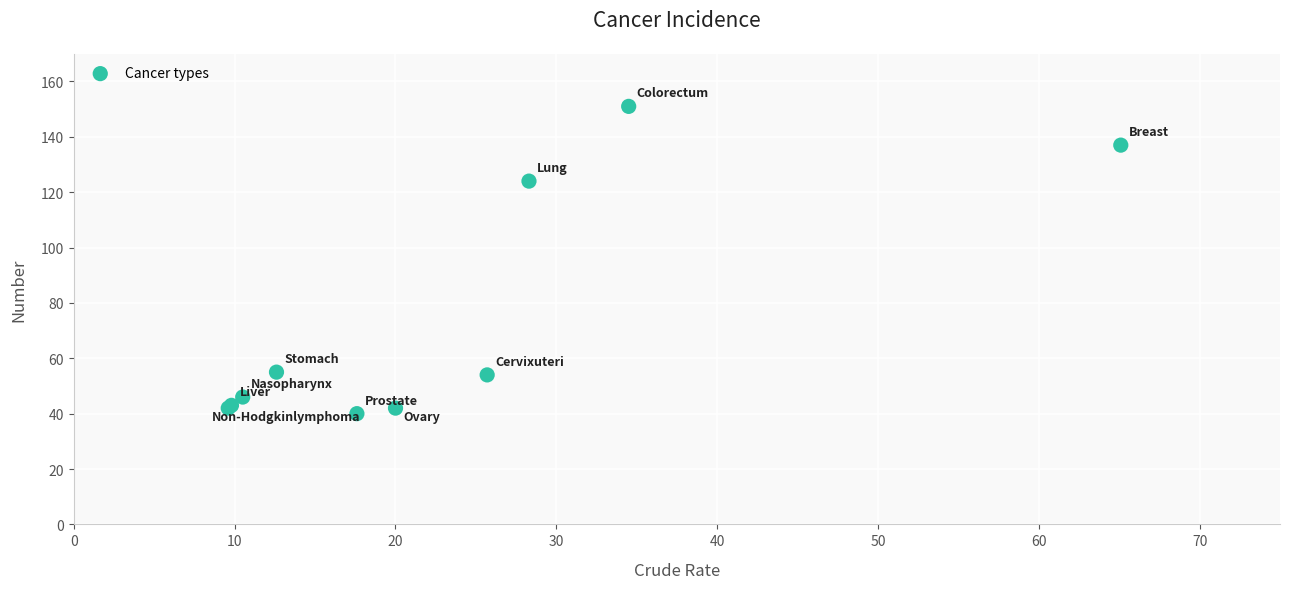

What Y value in the scatter plot is closest to 95?

124